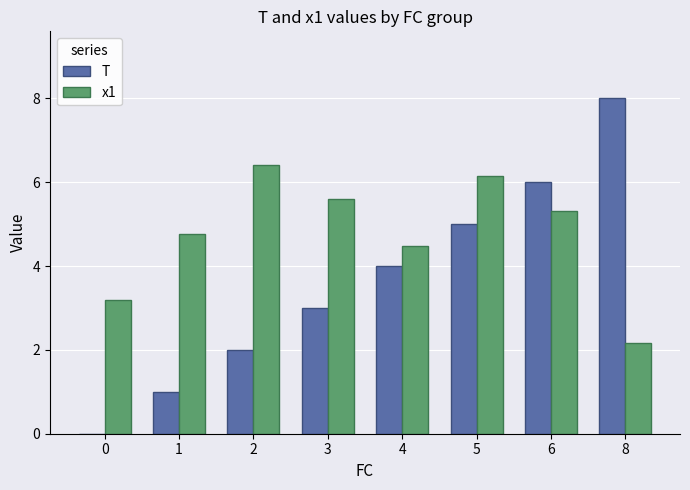

Reading right to left, transcribe all the data shown in this chart.

T: 8=8.0	6=6.0	5=5.0	4=4.0	3=3.0	2=2.0	1=1.0	0=0.0
x1: 8=2.2	6=5.3	5=6.2	4=4.5	3=5.6	2=6.4	1=4.8	0=3.2